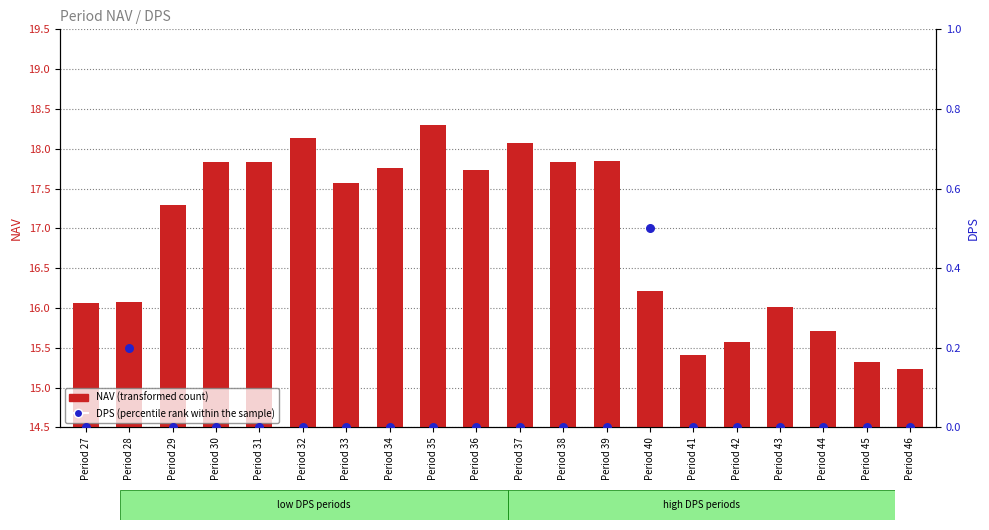

Which series reaches the minimum Y coordinate?

DPS (percentile rank within the sample)